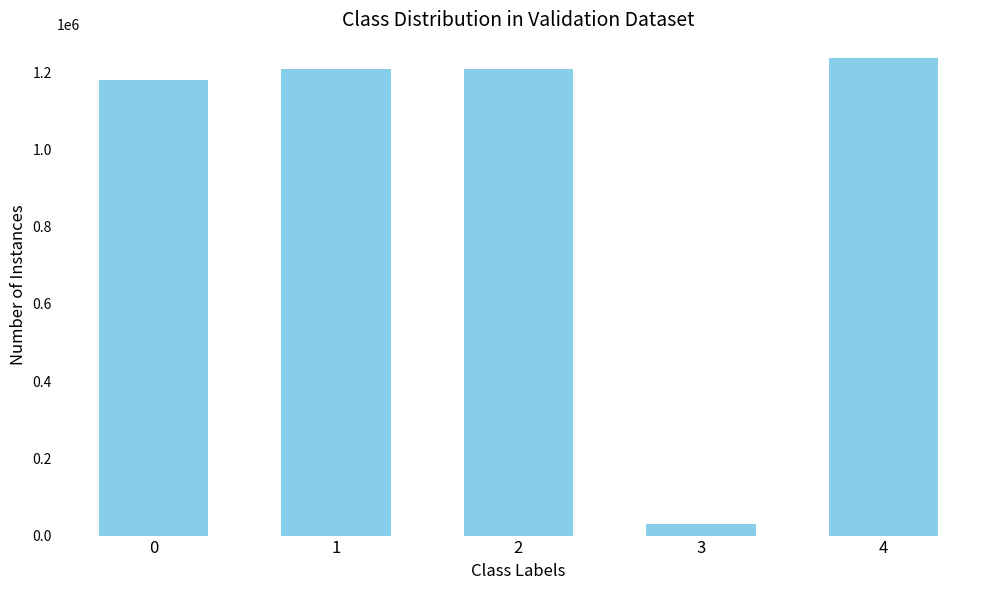

What is the approximate value at 1, to the nearest 50?

1208150